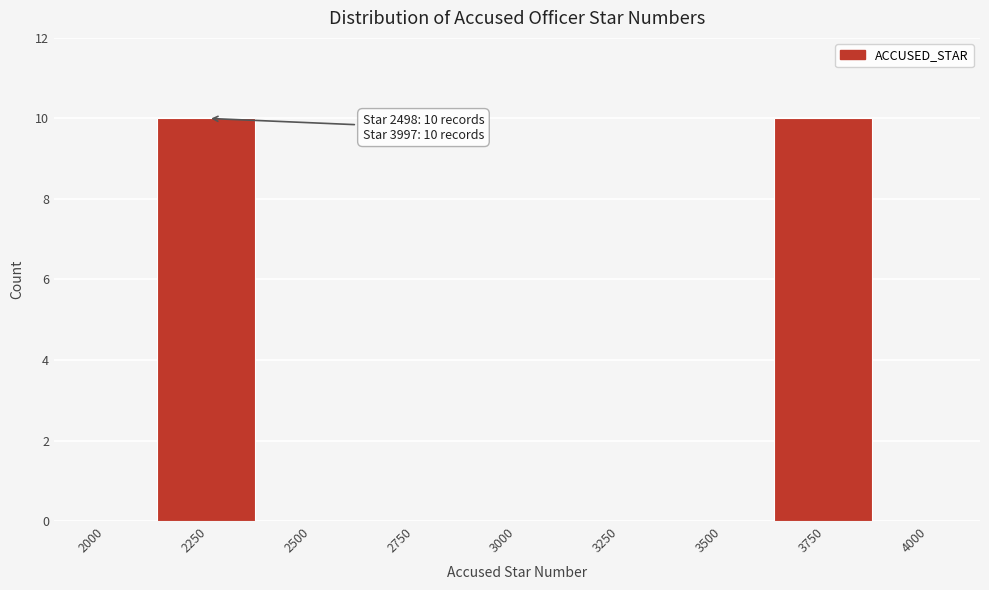

Reading left to right, transcribe all the data shown in this chart.

2000=0	2250=10	2500=0	2750=0	3000=0	3250=0	3500=0	3750=10	4000=0